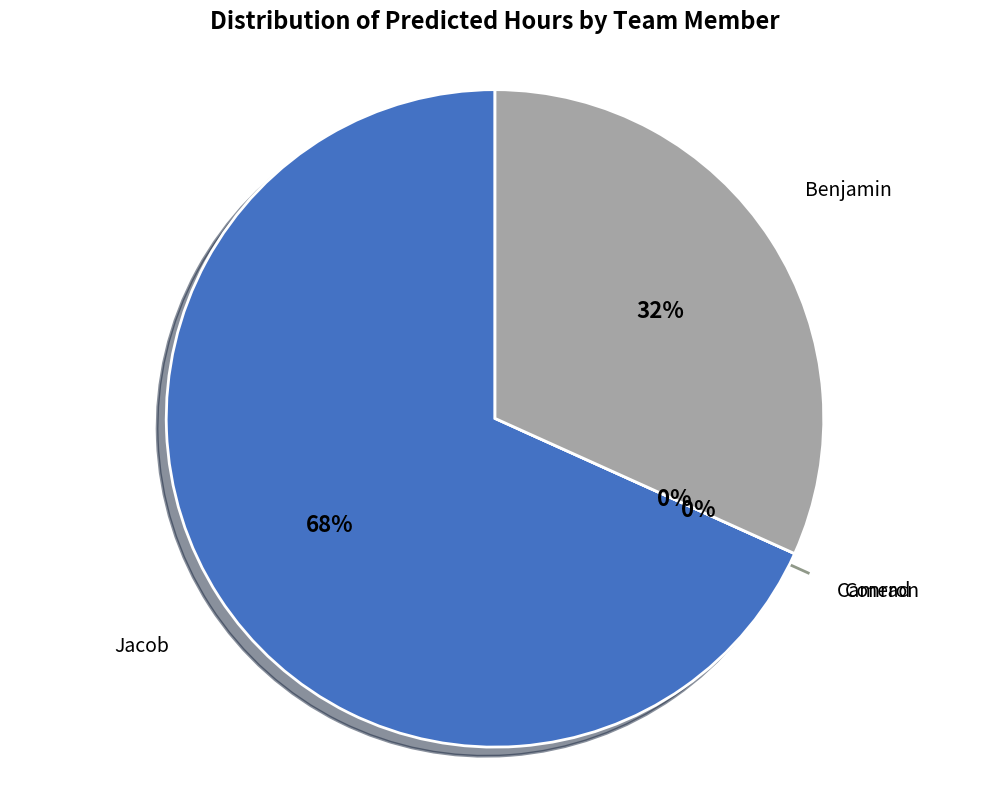

Is there a majority slice in this chart?

Yes